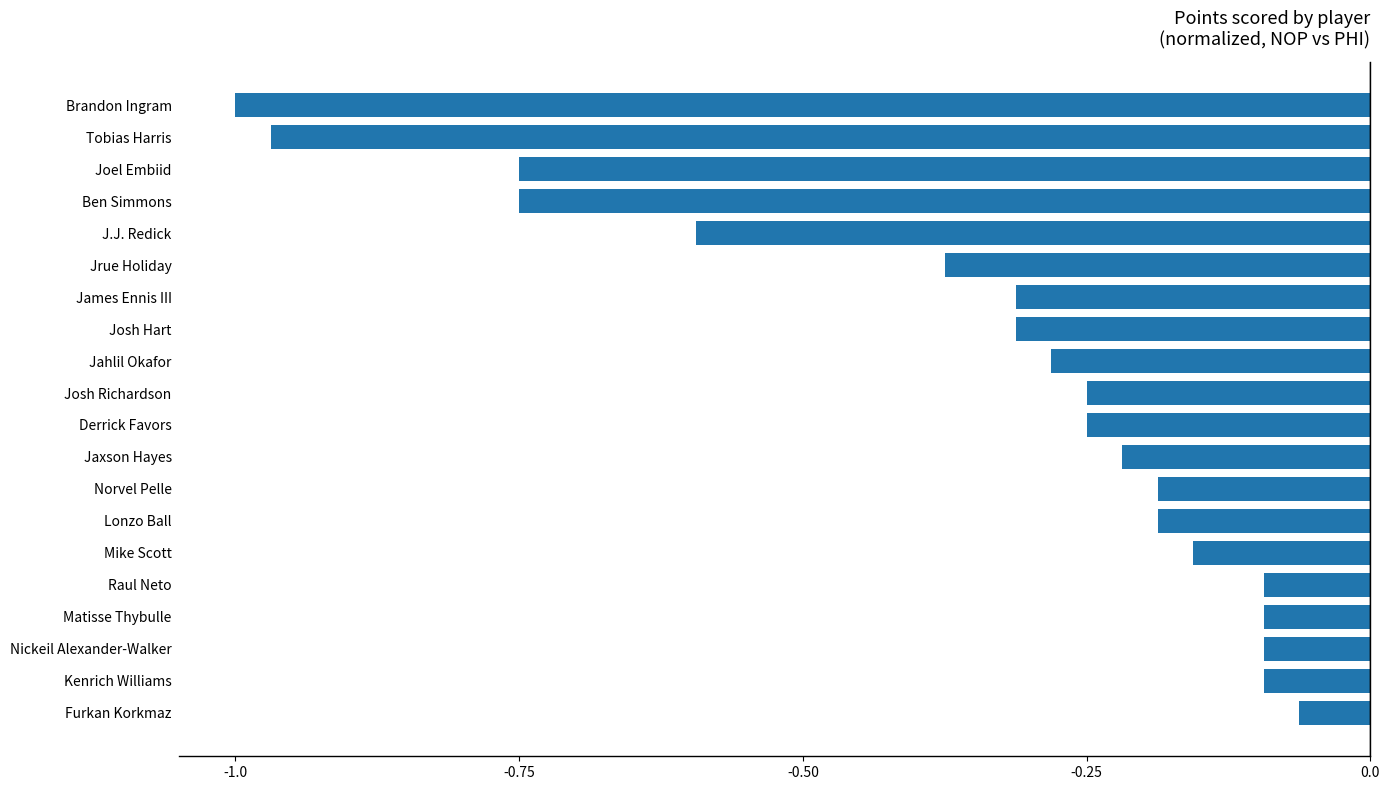

What is the sum of the values at James Ennis III and Mike Scott?

-0.5